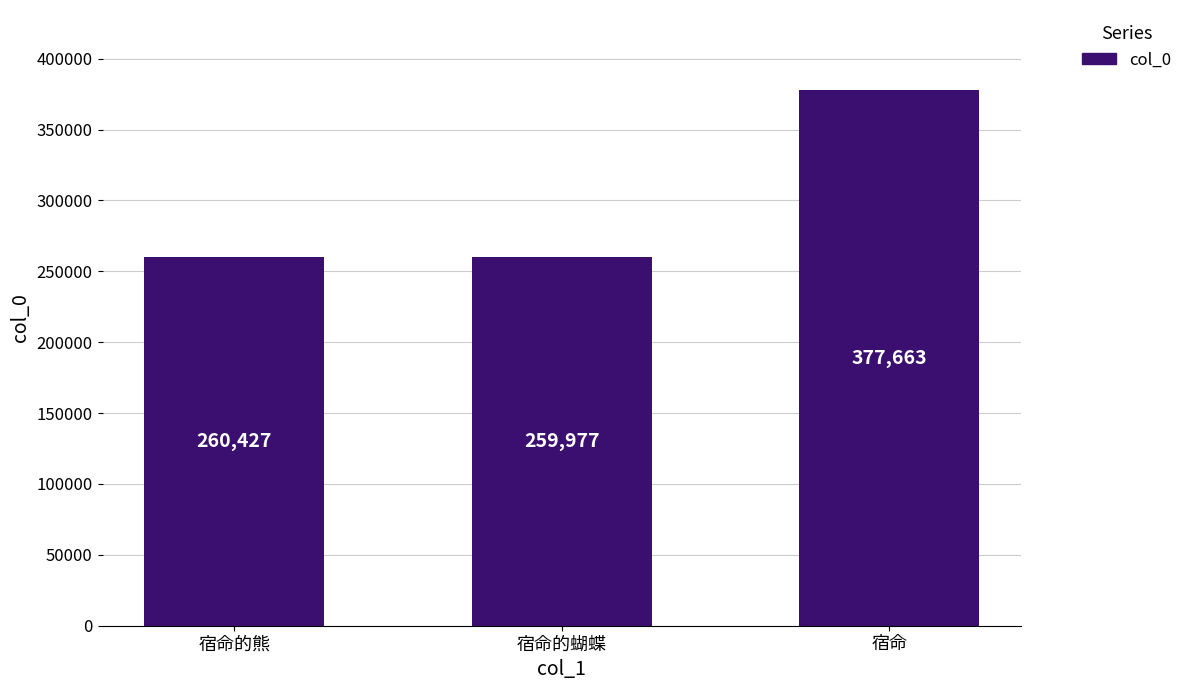

At which label is the value closest to 318820?

宿命的熊